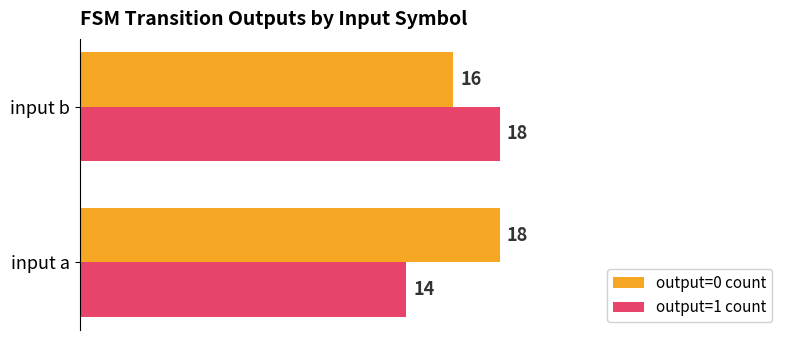

Which series has the widest spread of values?

output=1 count